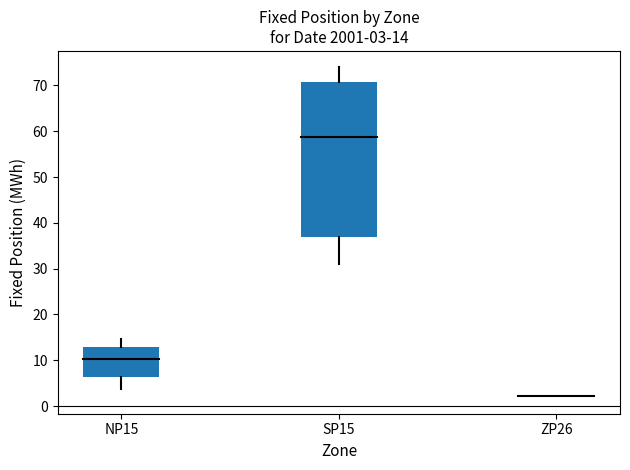

What is the average value of the NP15_Fixed series?

10.2